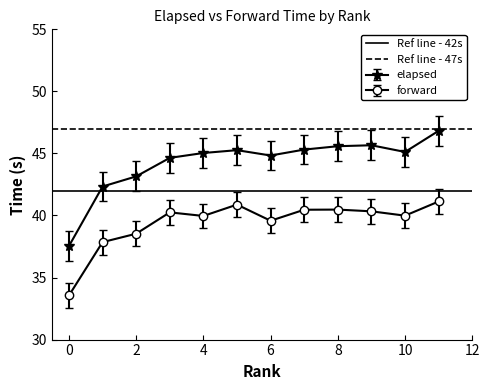

True or false: forward and elapsed cross at least once.

False